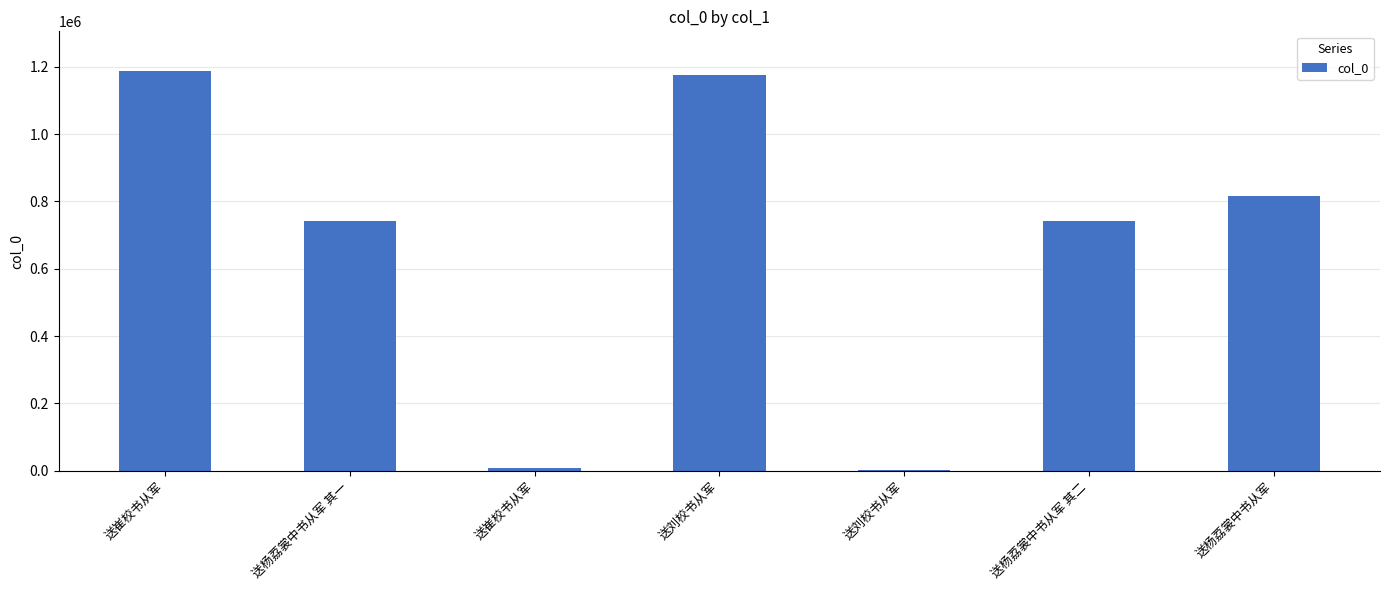

How many distinct data groups are displayed?

1